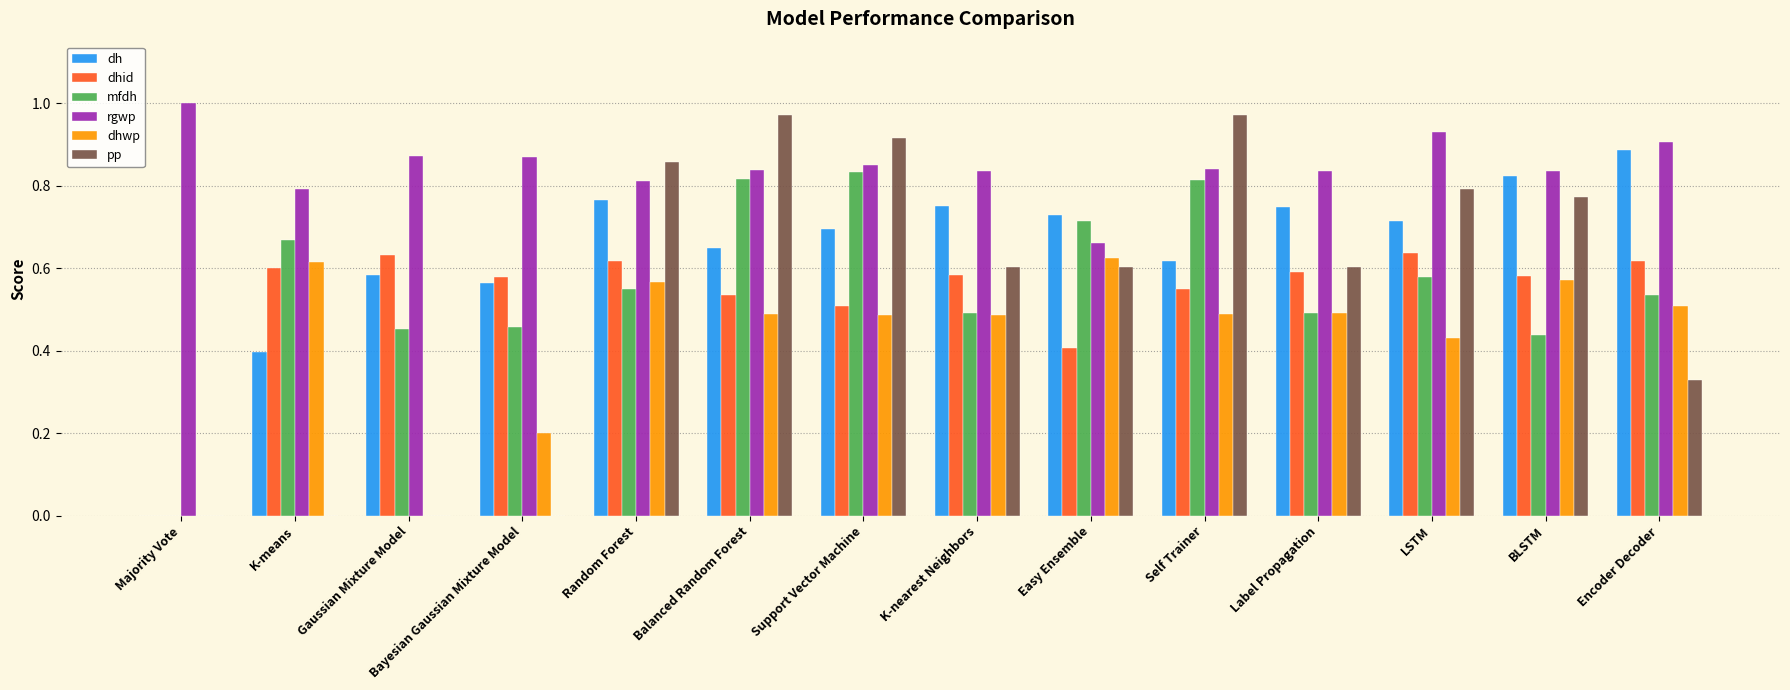

Does the chart contain stacked bars?

No